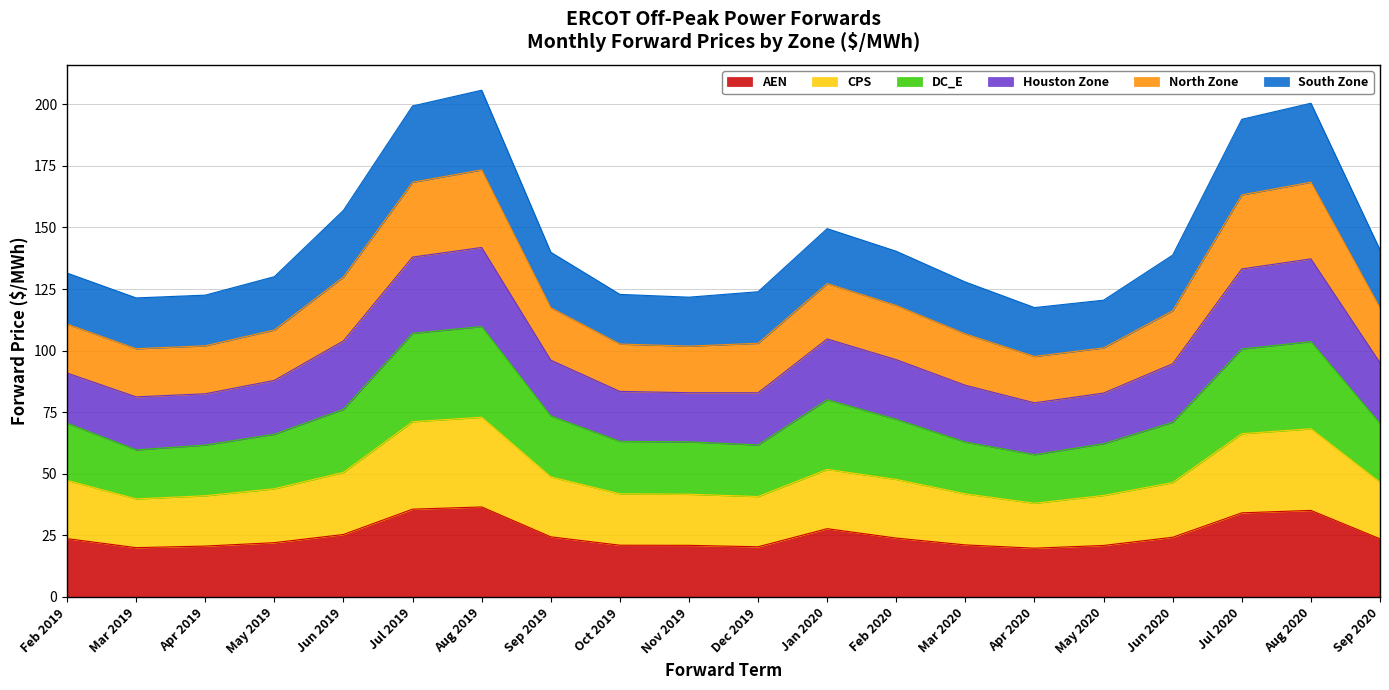

What is the highest value of the AEN series?

36.5